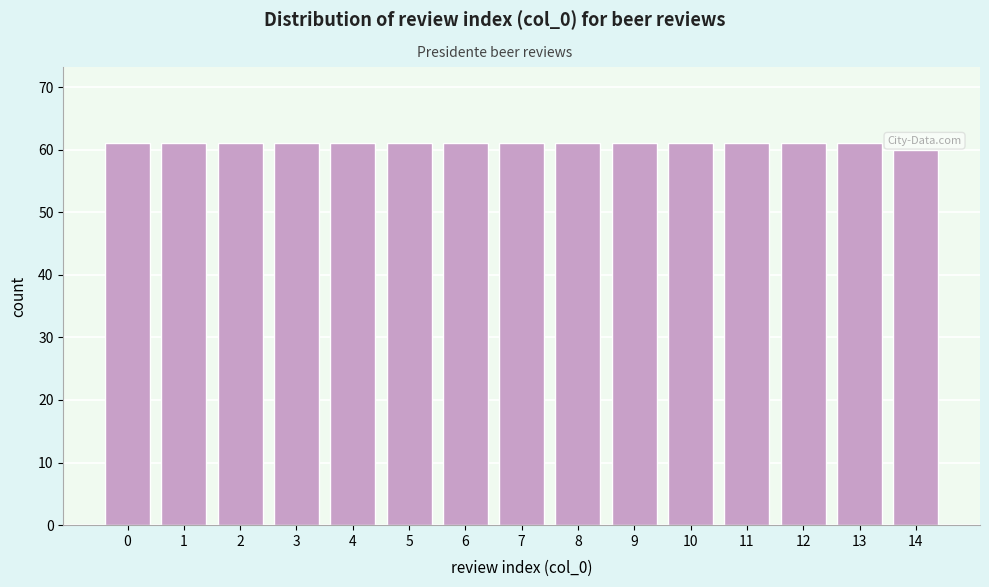

Reading right to left, extract all data points from this chart.

14=60	13=61	12=61	11=61	10=61	9=61	8=61	7=61	6=61	5=61	4=61	3=61	2=61	1=61	0=61